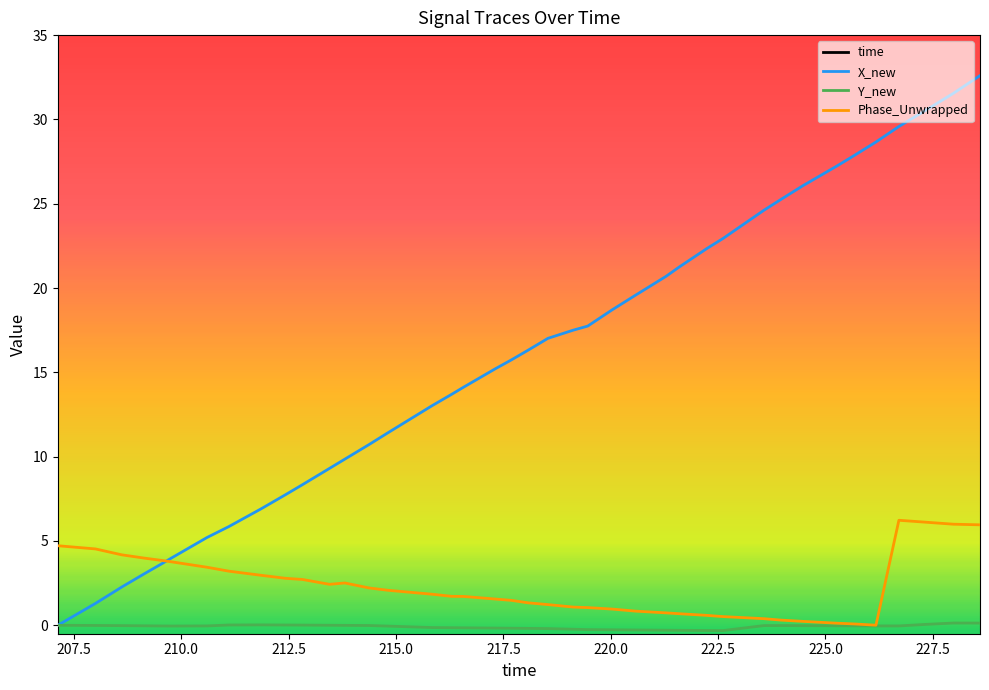

What is the value of the Phase_Unwrapped point at the 4th from the left?

4.0